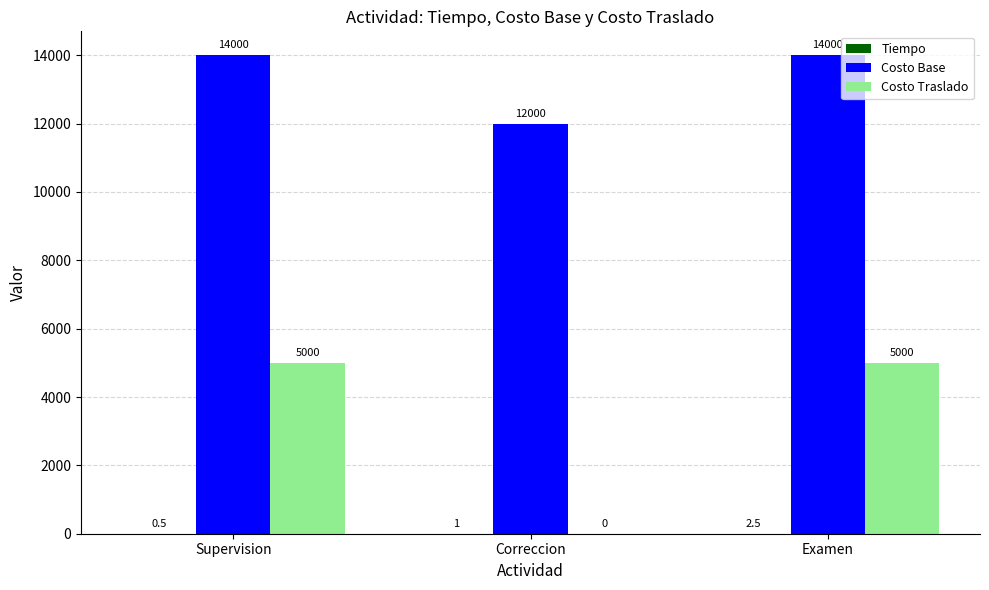

What is the greatest value displayed?

14000.0